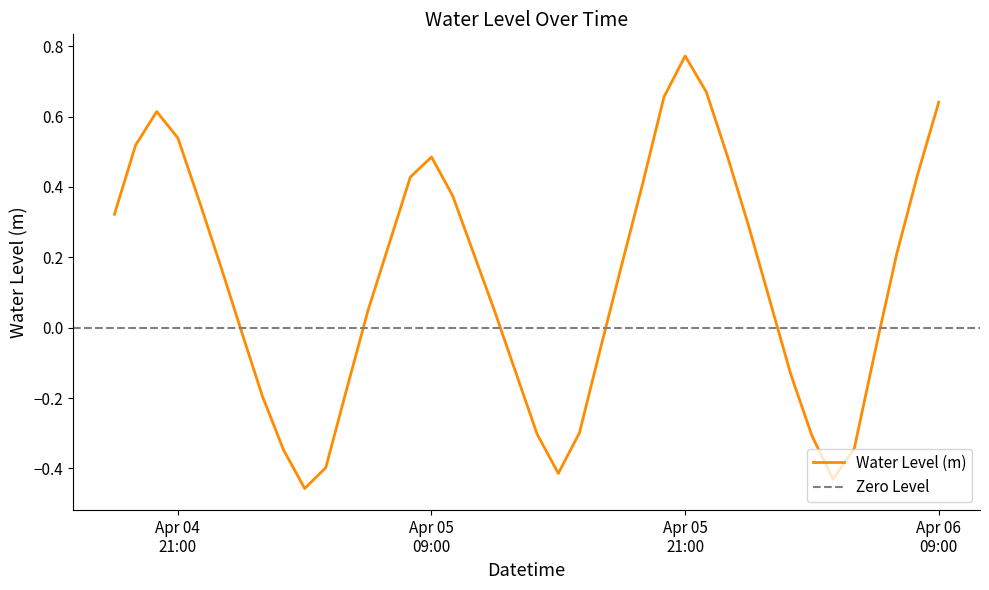

How many values are above zero?

24